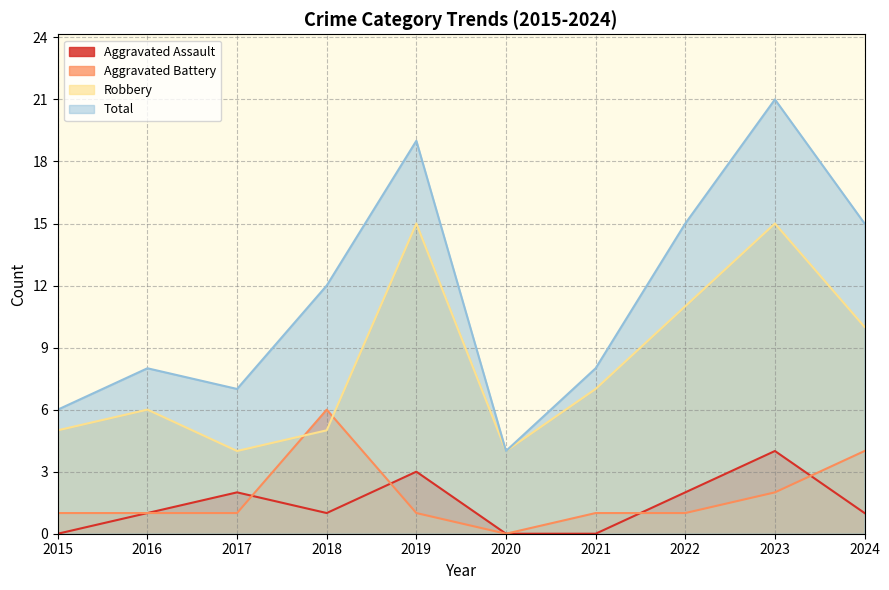

How many values in the Aggravated Battery series are below 1?

1